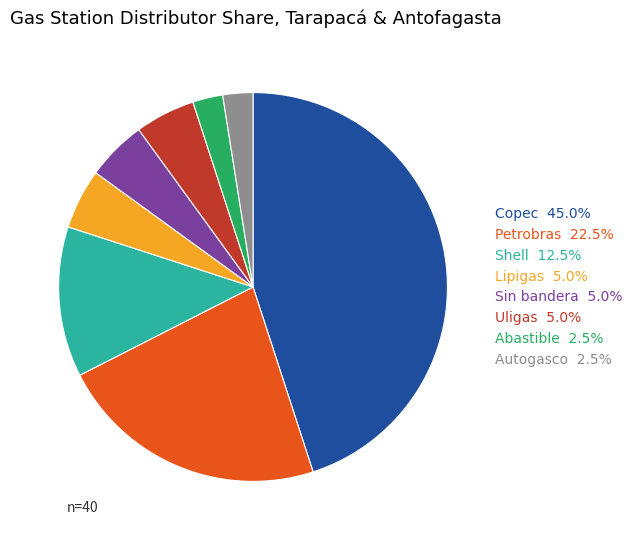

Is there a majority slice in this chart?

No